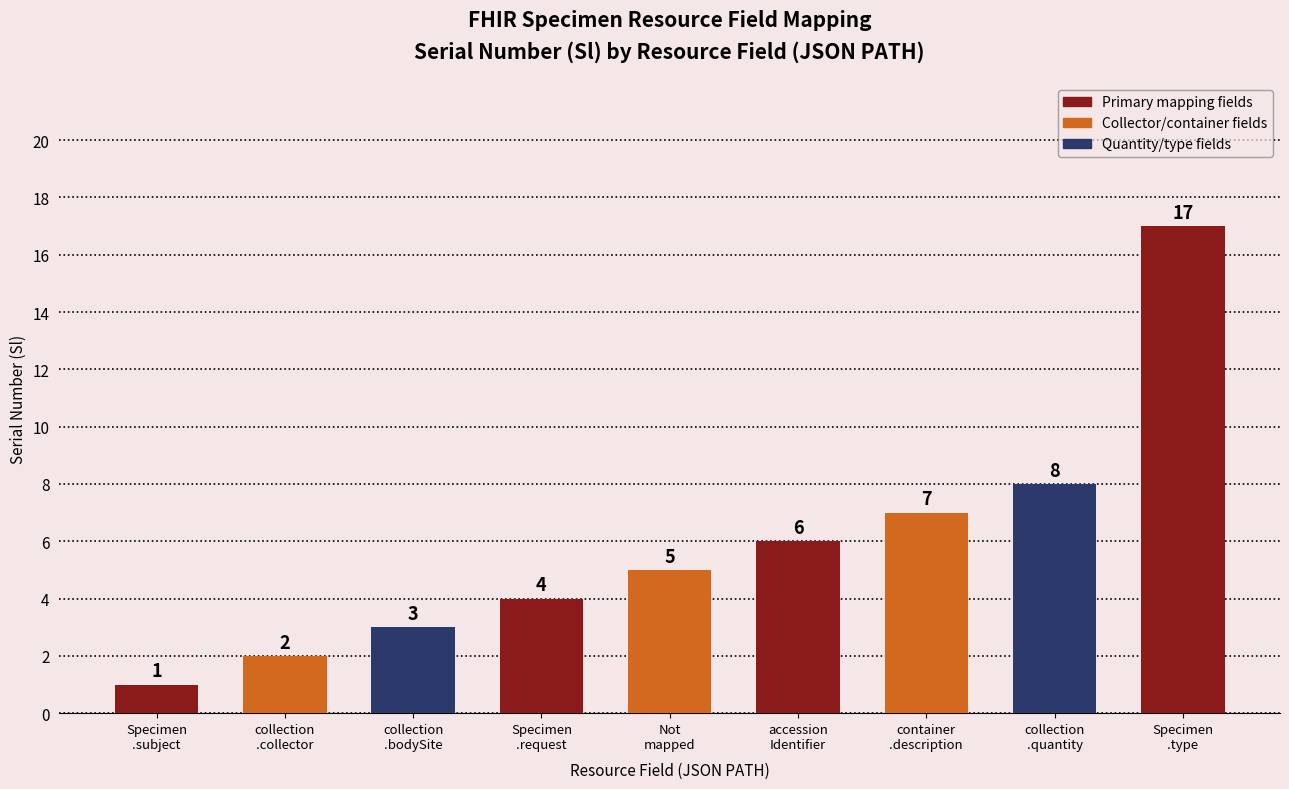

Reading left to right, extract all data points from this chart.

Specimen
.subject=1	collection
.collector=2	collection
.bodySite=3	Specimen
.request=4	Not
mapped=5	accession
Identifier=6	container
.description=7	collection
.quantity=8	Specimen
.type=17